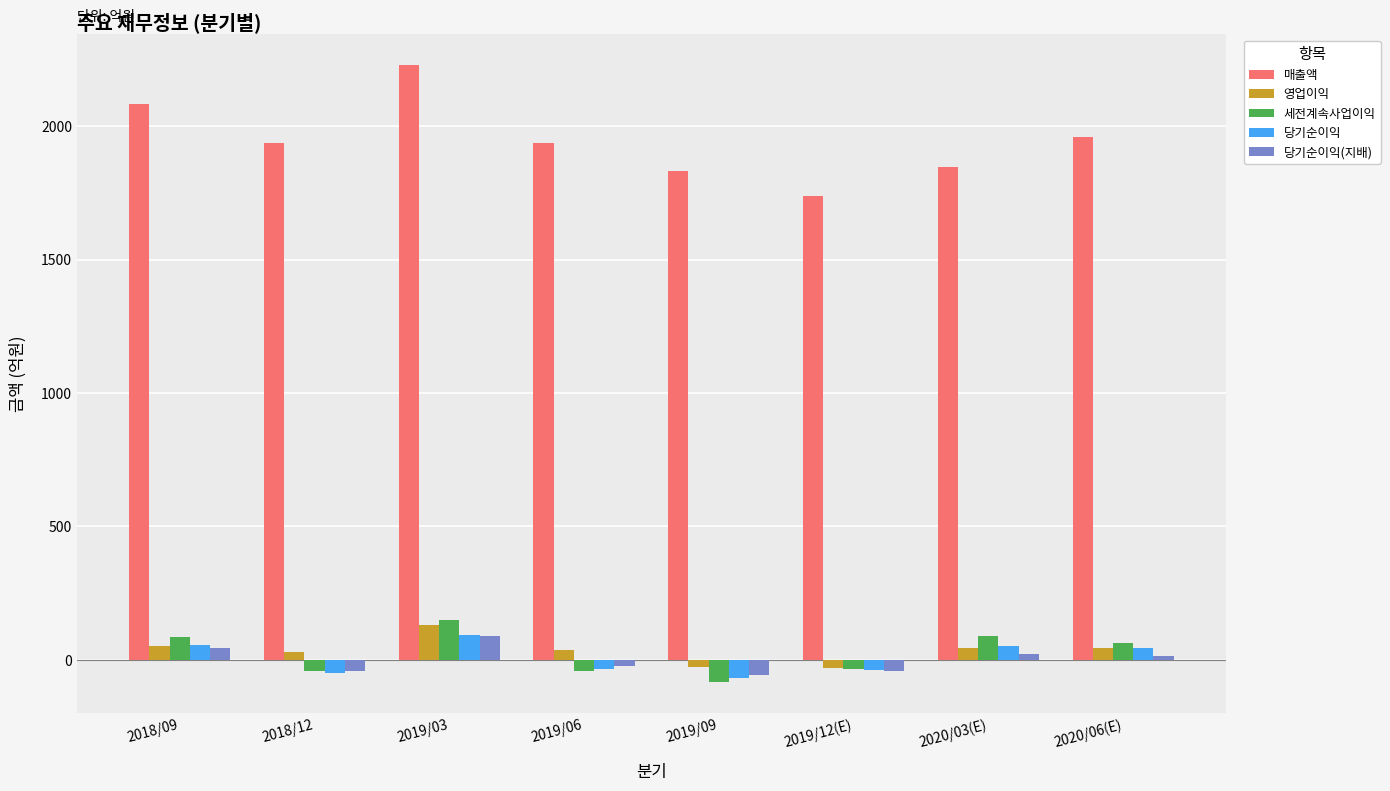

Which series has the widest spread of values?

매출액